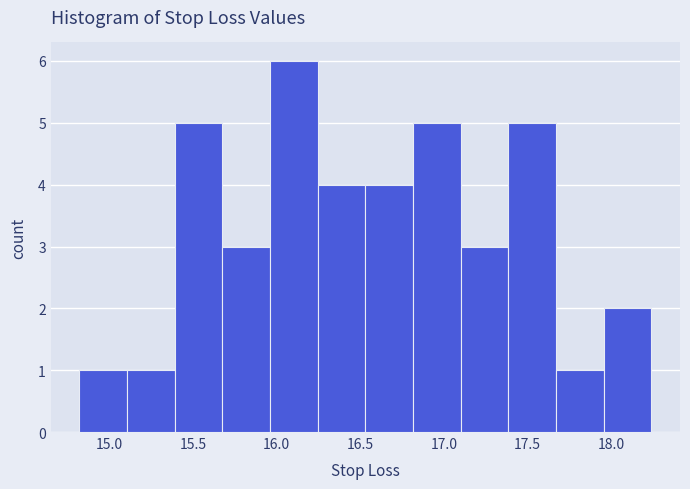

Reading left to right, transcribe this chart: for each bar, give the range it covers on the x-axis and its height. Neither the bar edges nor the heights are printed on the chart, so give them approximately, as read against the axes.

14.820 to 15.105: 1
15.105 to 15.390: 1
15.390 to 15.675: 5
15.675 to 15.960: 3
15.960 to 16.245: 6
16.245 to 16.530: 4
16.530 to 16.815: 4
16.815 to 17.100: 5
17.100 to 17.385: 3
17.385 to 17.670: 5
17.670 to 17.955: 1
17.955 to 18.240: 2